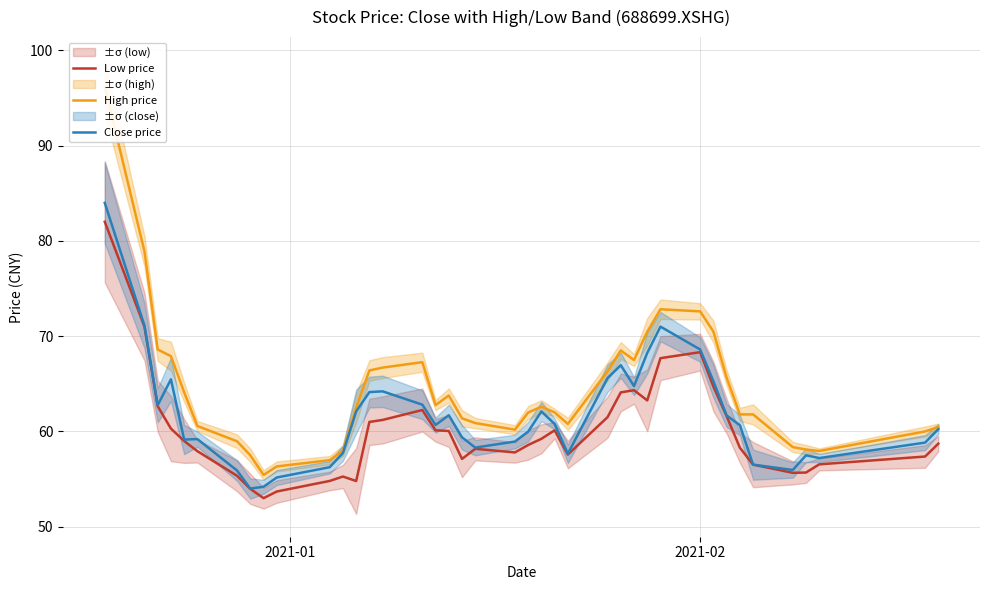

Does the chart display data point markers on the line(s)?

No